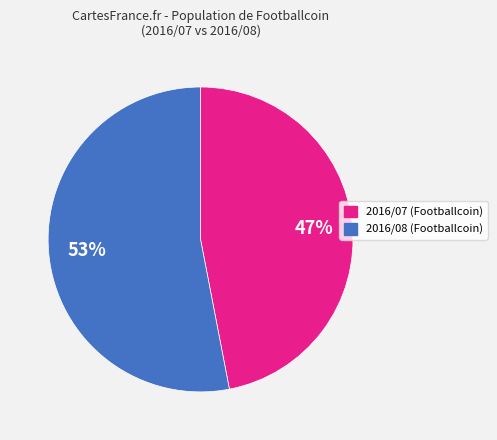

Is there any slice that represents more than half of the pie?

Yes